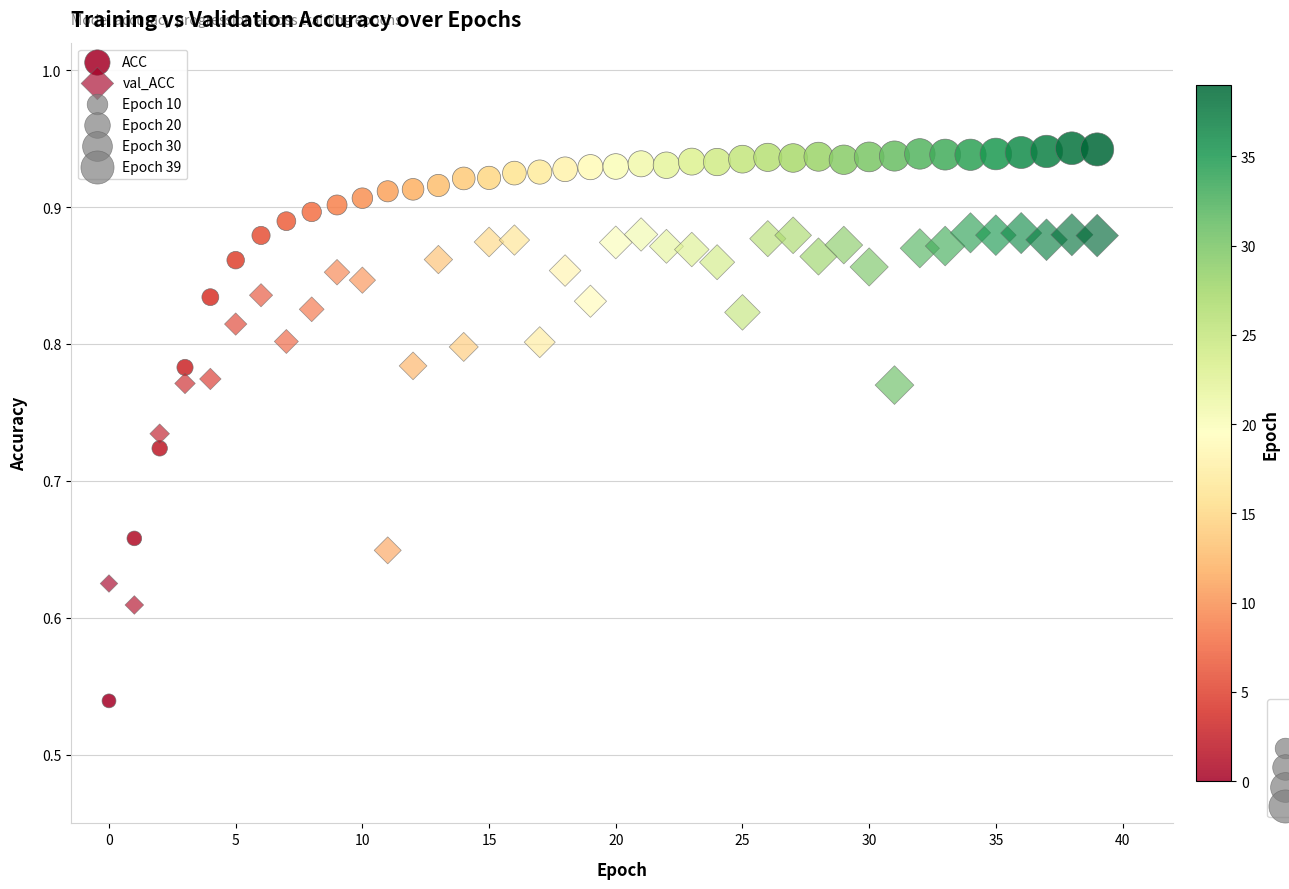

How many points are shown in the scatter plot?

80